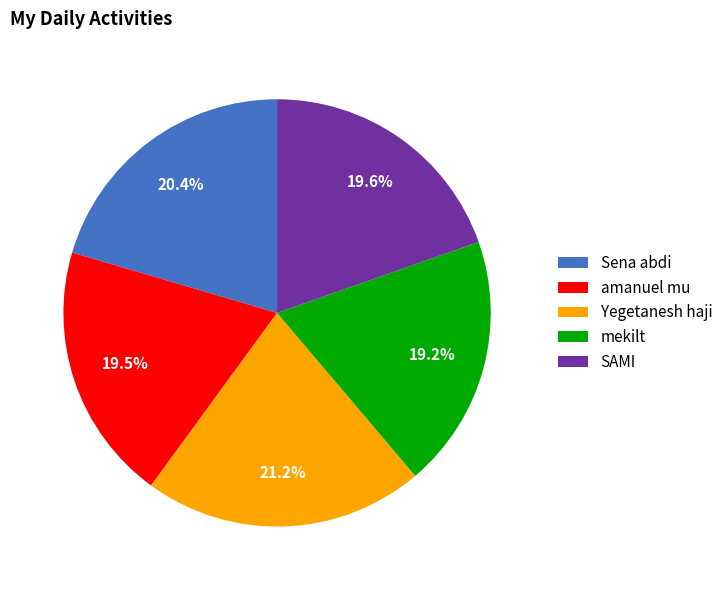

What is the ratio of the value at mekilt to the value at Sena abdi?

0.9